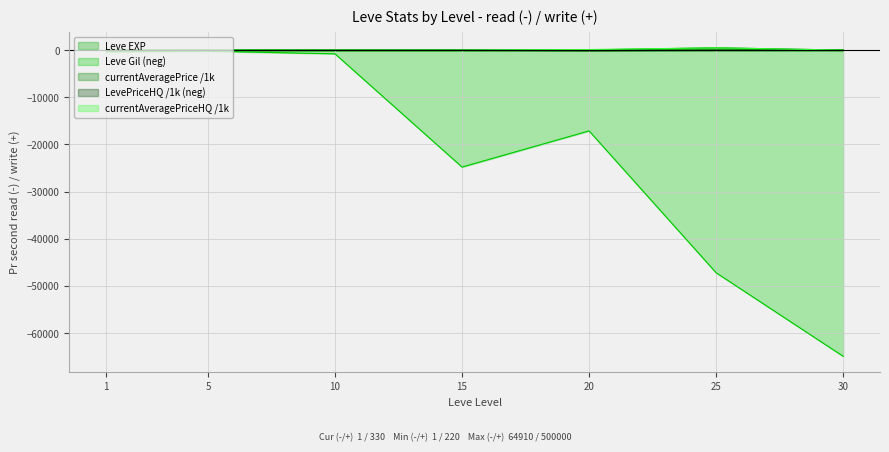

Reading right to left, list all the values displayed in this chart.

Leve EXP: 64.0	47.0	28.0	18.0	10.0	5.0	1.0
Leve Gil: -64910.0	-47200.0	-17120.0	-24790.0	-780.0	-220.0	-330.0
currentAveragePrice: 17.0	500.0	41.6	5.0	2.8	1.9	1.8
LevePriceHQ: -17.0	-9.1	-127.9	-5.0	-4.3	-0.3	-0.0
currentAveragePriceHQ: 0.0	500.0	127.9	8.0	1.3	0.2	0.0